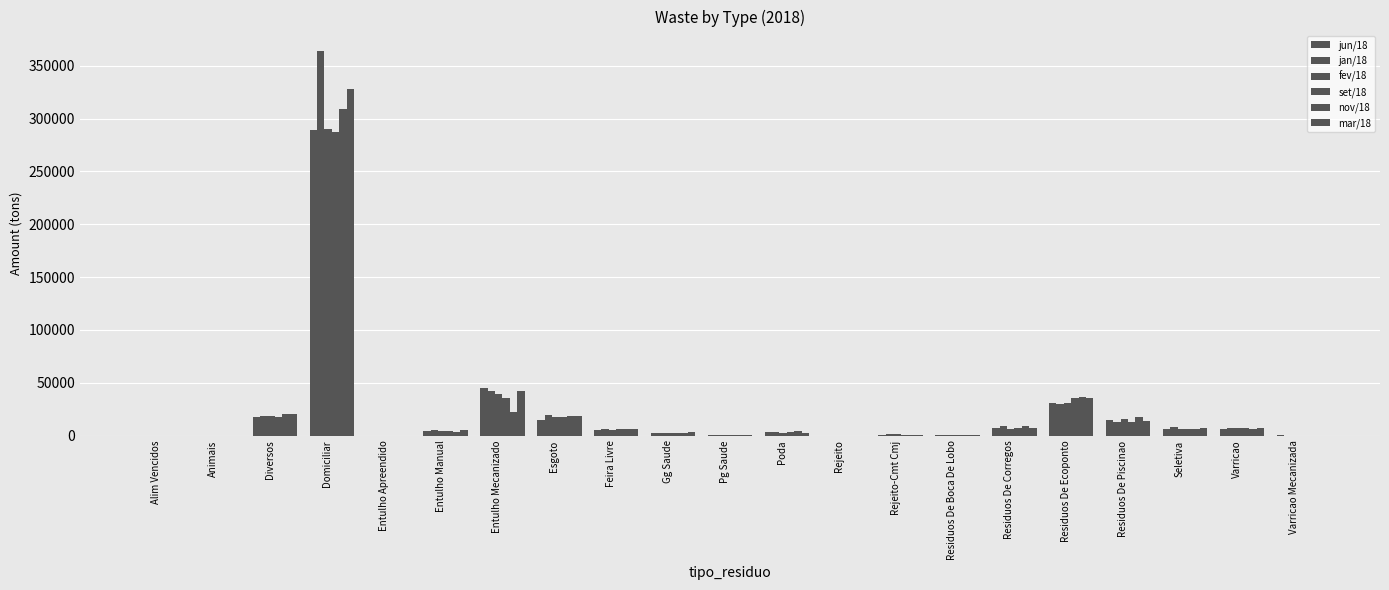

How many categories are shown in the chart?

21